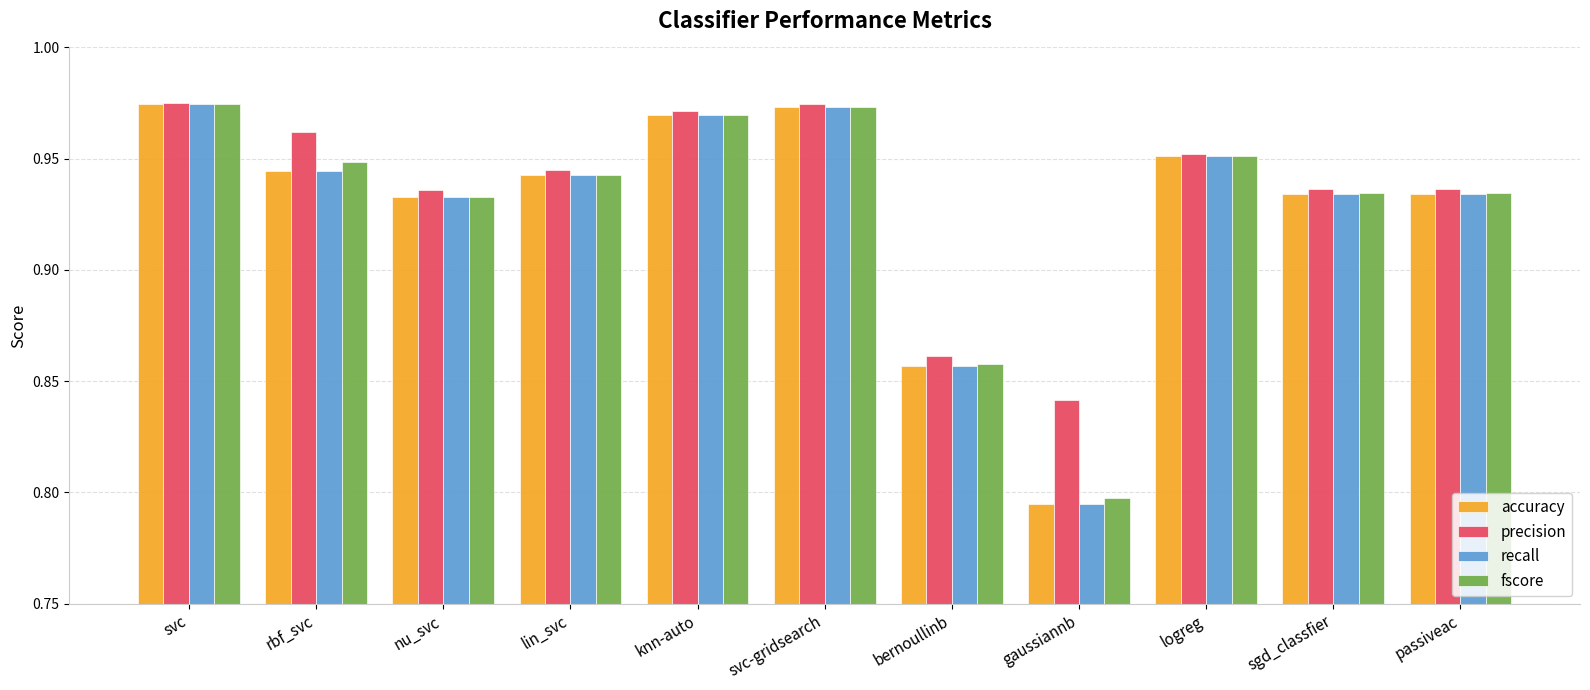

Is it true that fscore equals 1.4 at svc?

False